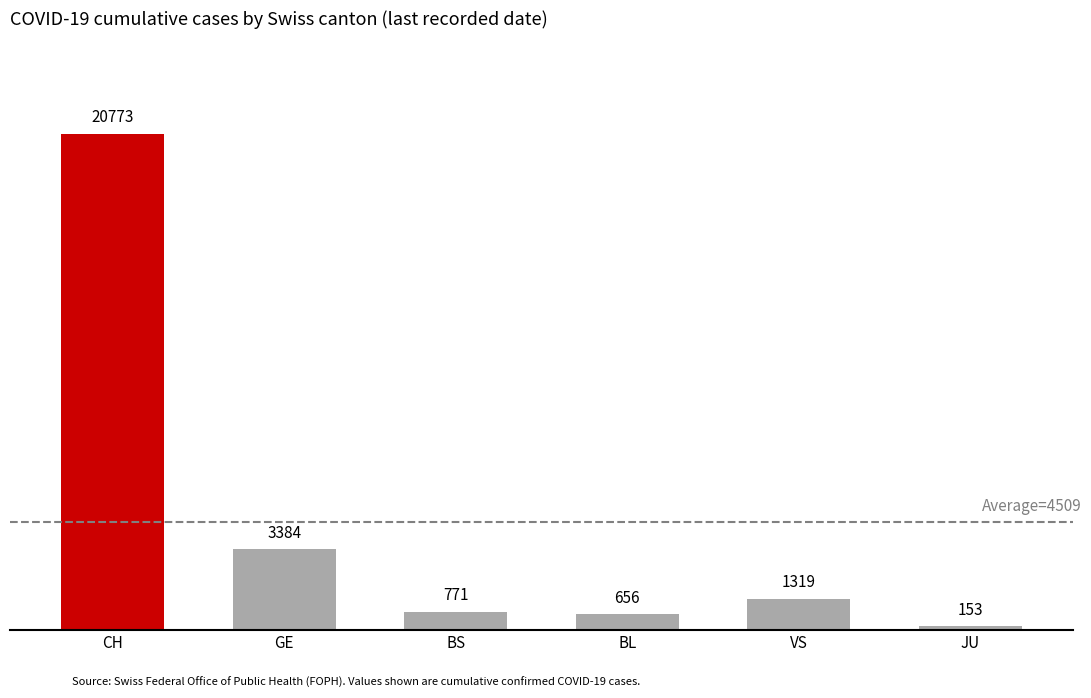

What is the sum of all values?

27056